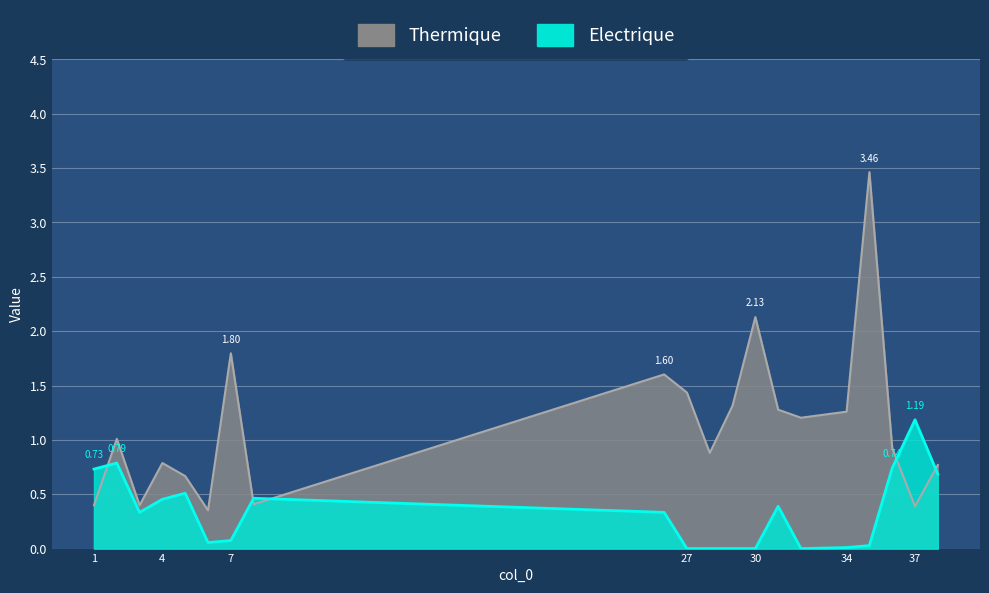

How many times do Electrique and Thermique cross each other?

5